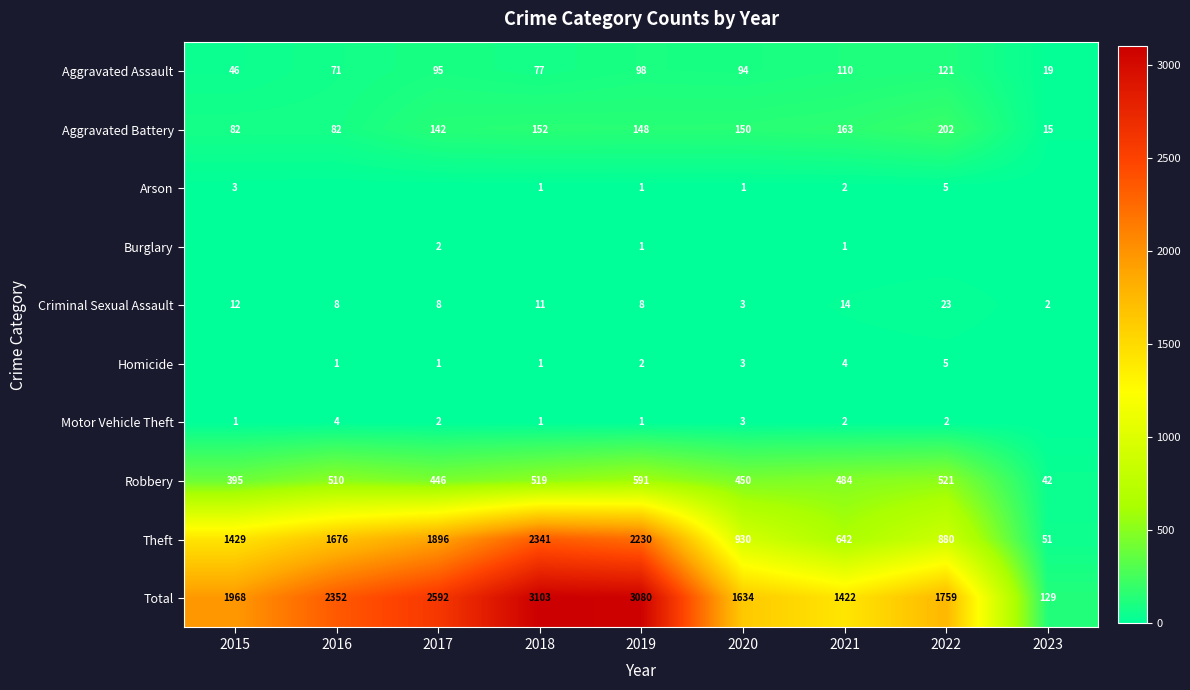

At which label is Criminal Sexual Assault closest to 12?

2015